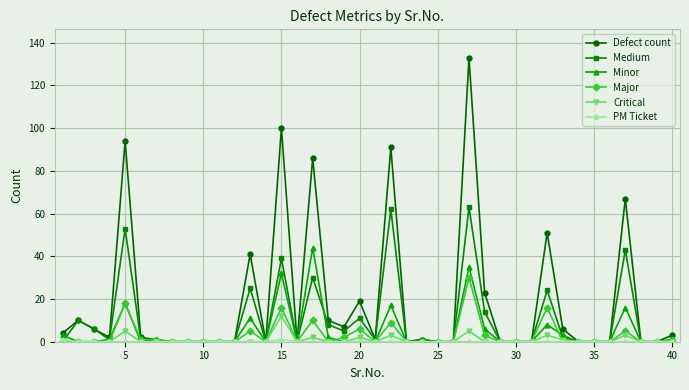

Which series has the largest range (max minus min)?

Defect count